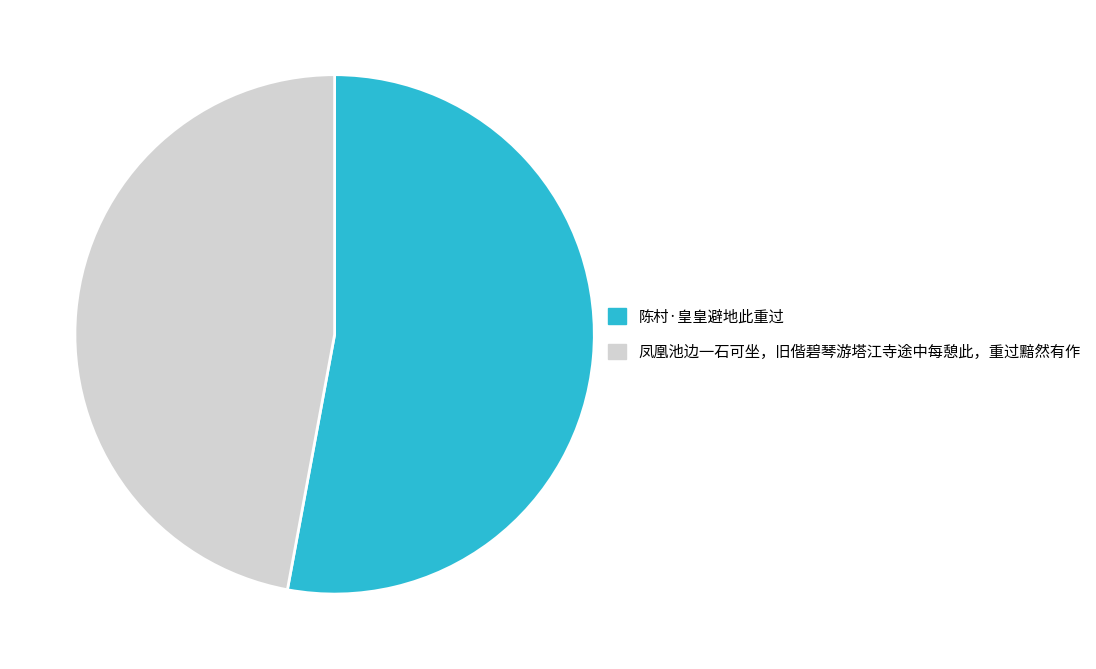

True or false: 陈村·皇皇避地此重过 accounts for 53% of the total.

True